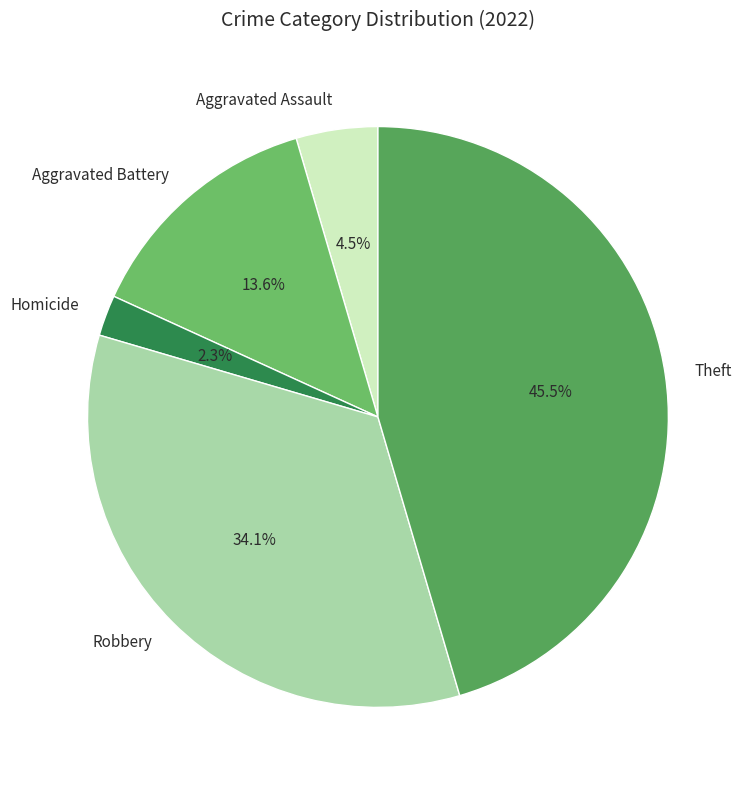

True or false: Homicide accounts for 2% of the total.

True